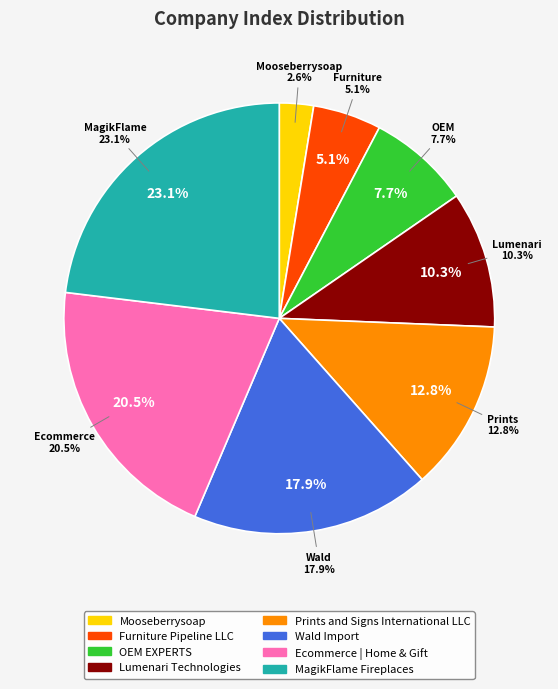

To the nearest percent, what percentage of the pie is Mooseberrysoap?

3%